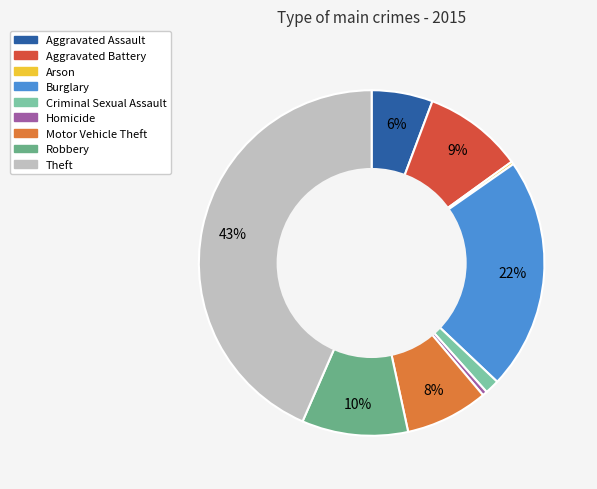

Is there any slice that represents more than half of the pie?

No